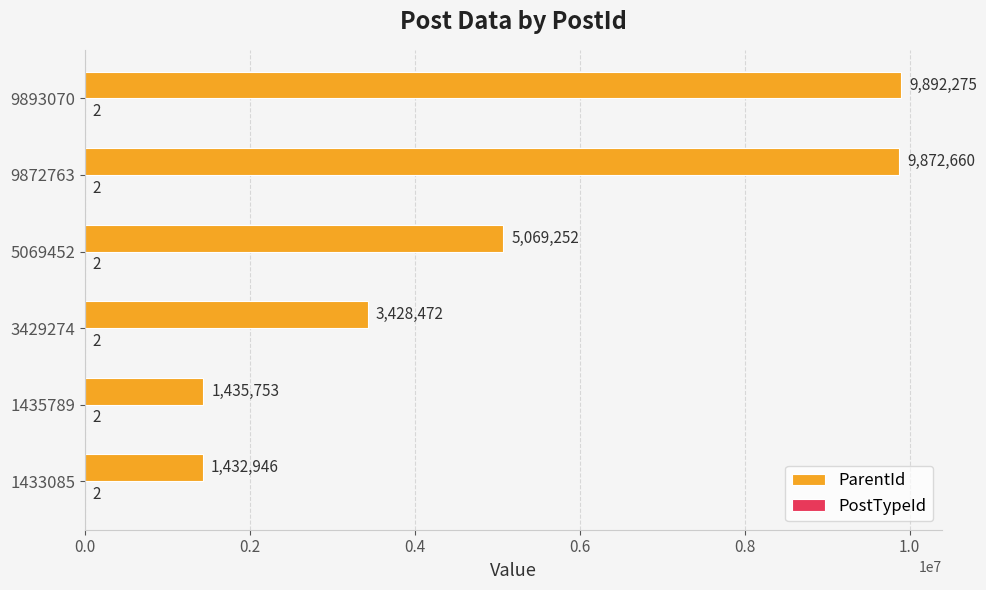

The value of ParentId at 1435789 is 452784. True or false?

False